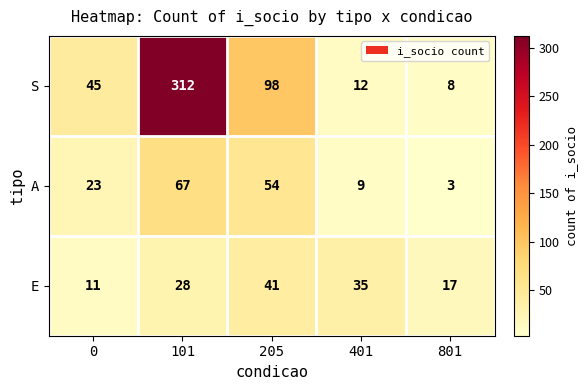

Which category has the lowest value across all series?

801